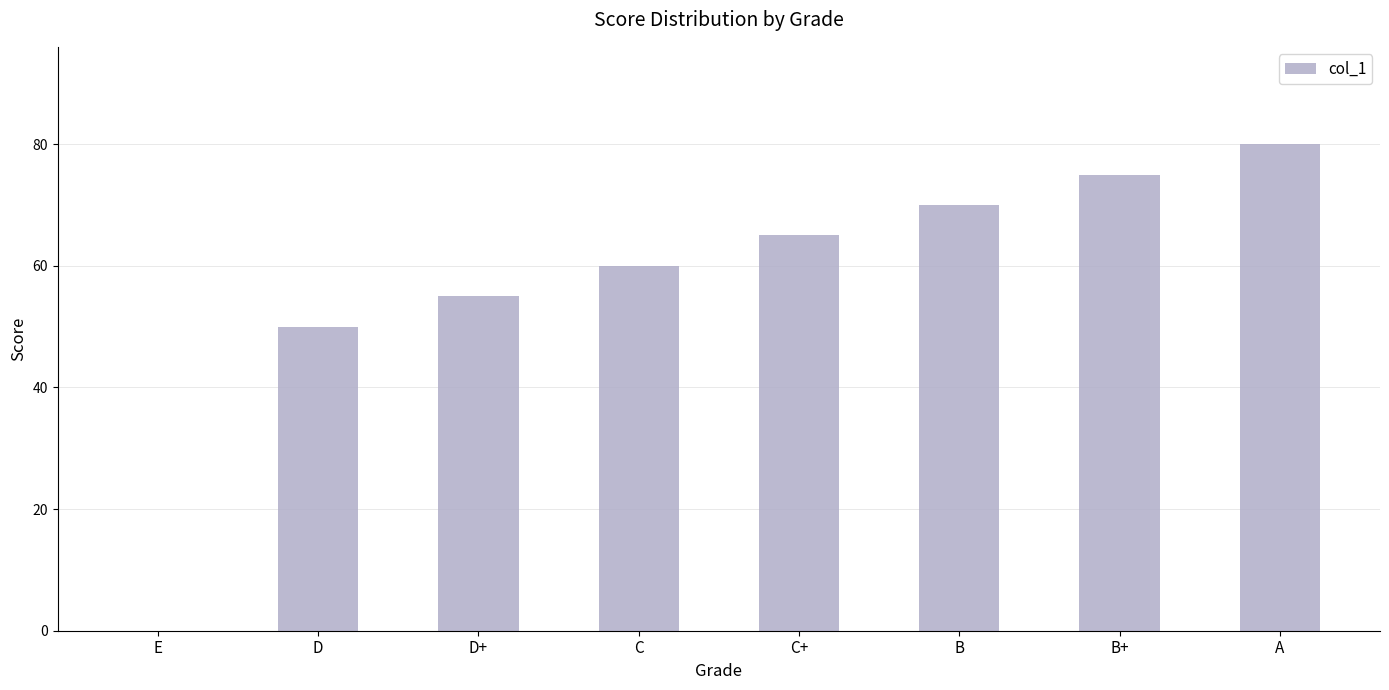

What is the sum of the values at C and D?

110